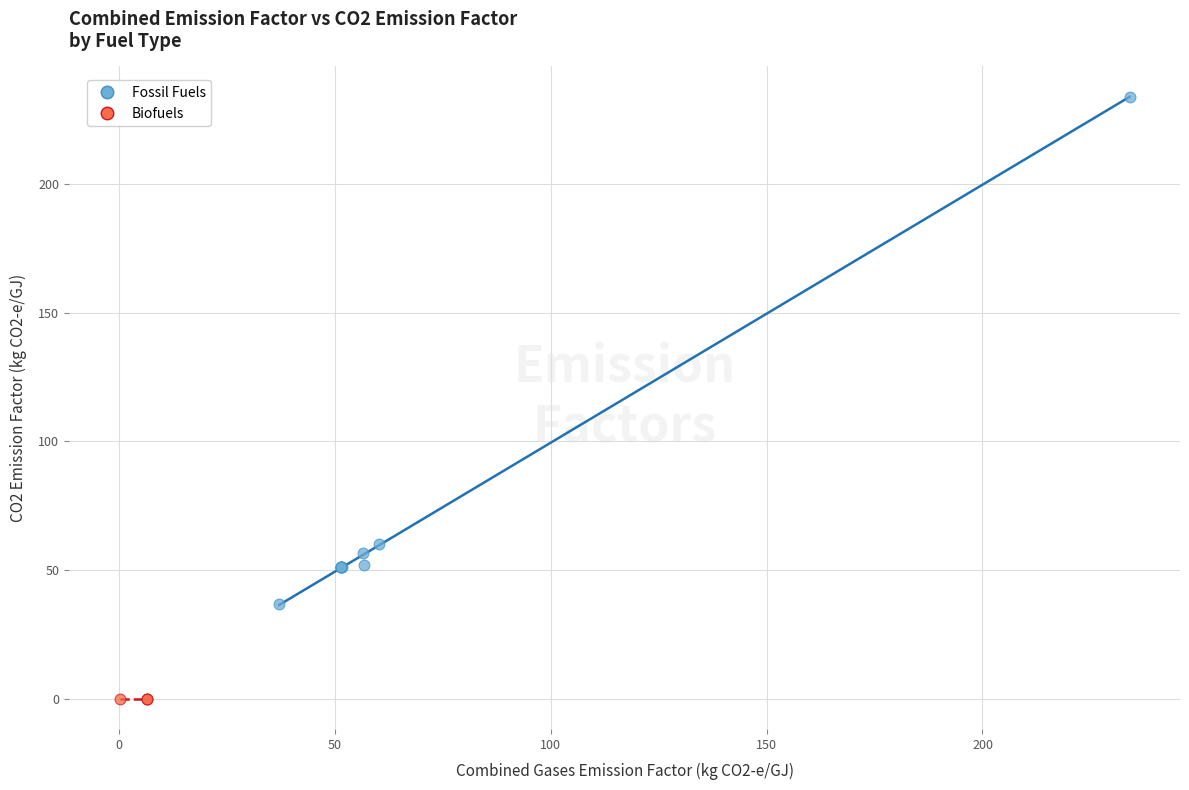

Which series reaches the minimum Y coordinate?

Biofuels